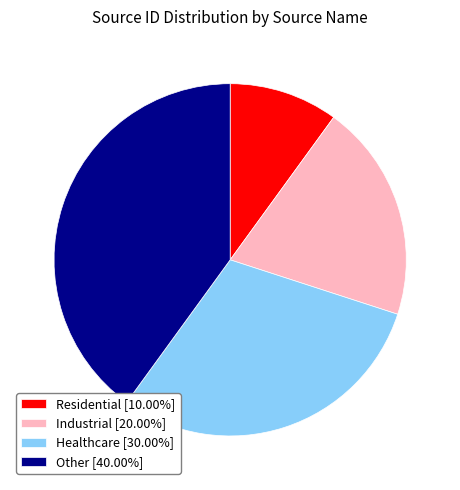

How many slices are in this pie chart?

4